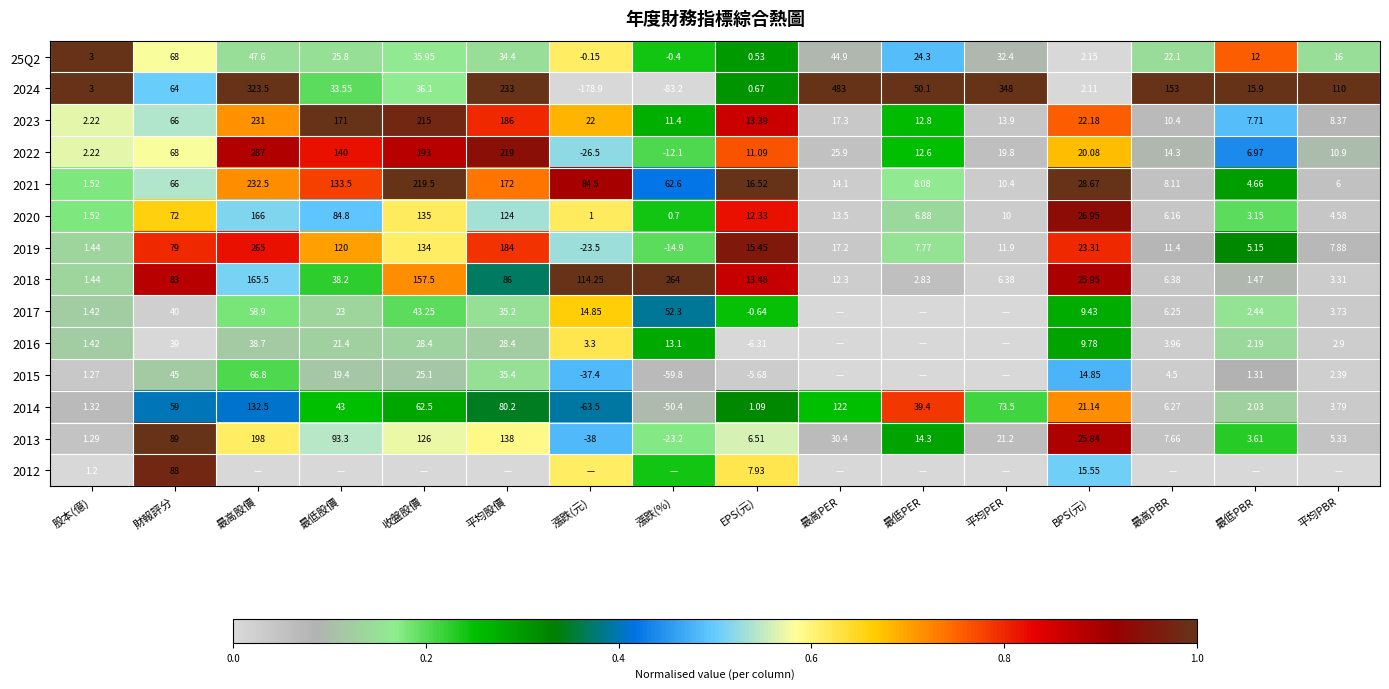

List the labels in order of 2019 value, smallest first.

漲跌(元), 漲跌(%), 股本(億), 最低PBR, 最低PER, 平均PBR, 最高PBR, 平均PER, EPS(元), 最高PER, BPS(元), 財報評分, 最低股價, 收盤股價, 平均股價, 最高股價